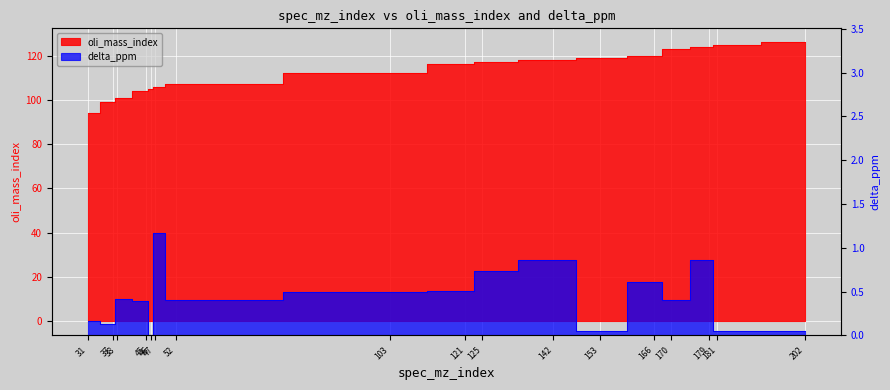

Is the value of oli_mass_index at 45 greater than the value of delta_ppm at 121?

Yes